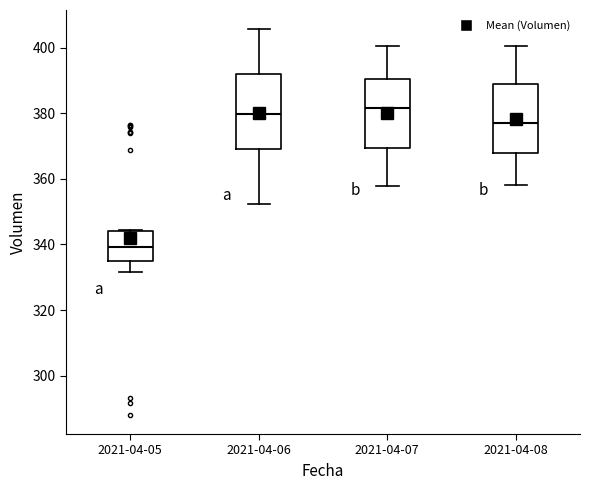

Reading left to right, read every box against the y-axis: the position of its median line, the range the box covers, and the ends of its whiskers. The values are not printed on the chart, so give them approximately, as read against the axis.

2021-04-05: median 340, box 334 to 344, whiskers 332 to 344
2021-04-06: median 380, box 368 to 392, whiskers 352 to 406
2021-04-07: median 382, box 370 to 390, whiskers 358 to 400
2021-04-08: median 378, box 368 to 390, whiskers 358 to 400